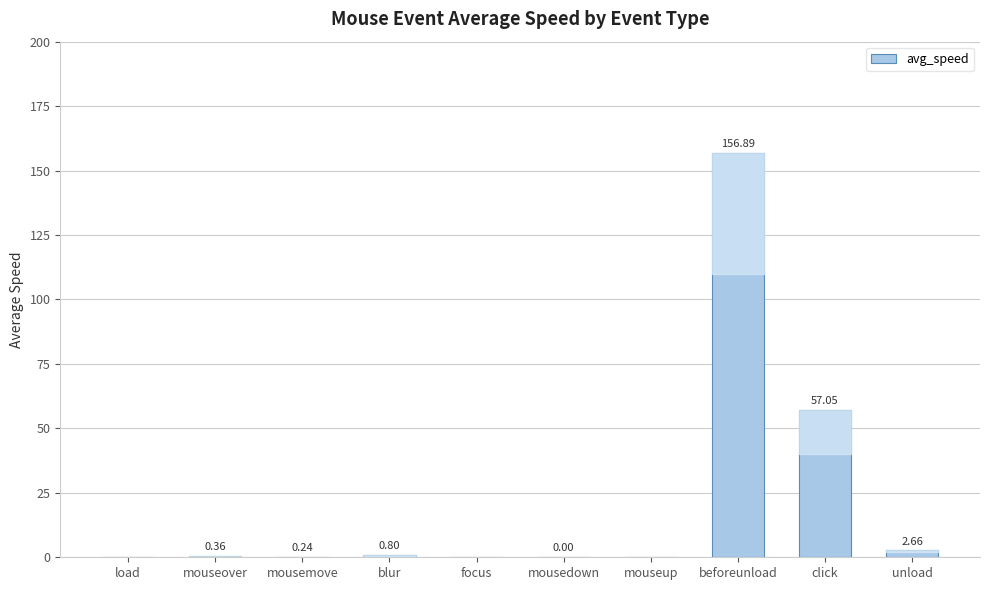

At which label is the value closest to 78?

click